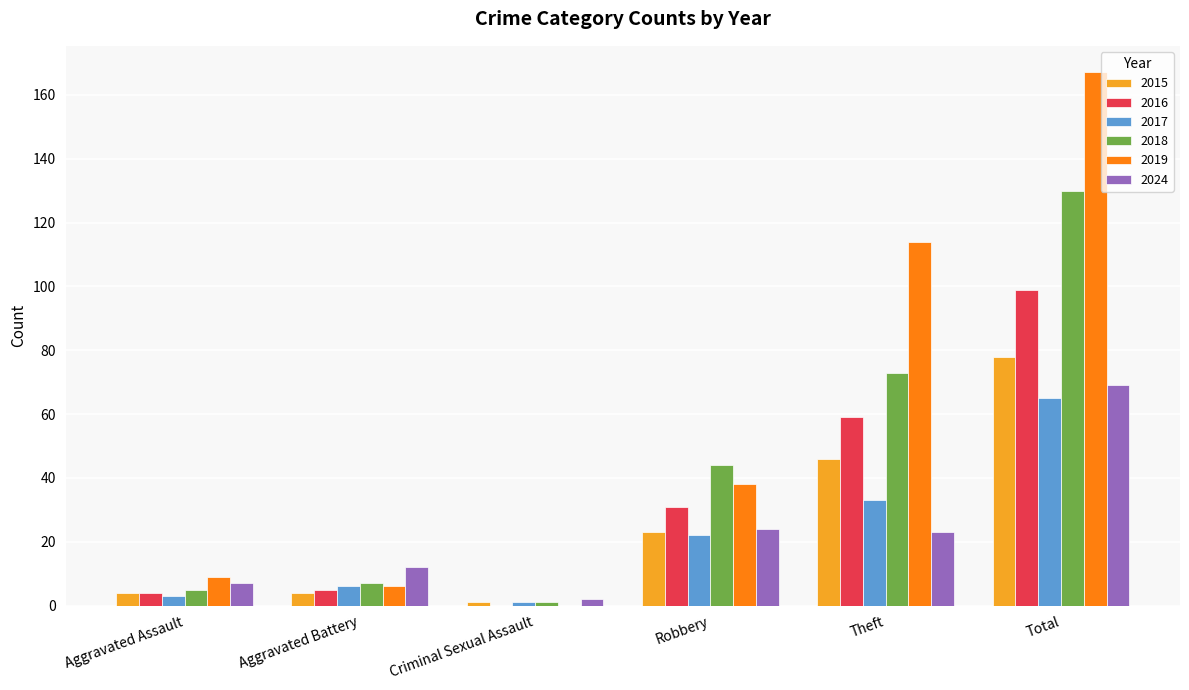

At which category is the sum across all series the highest?

Total